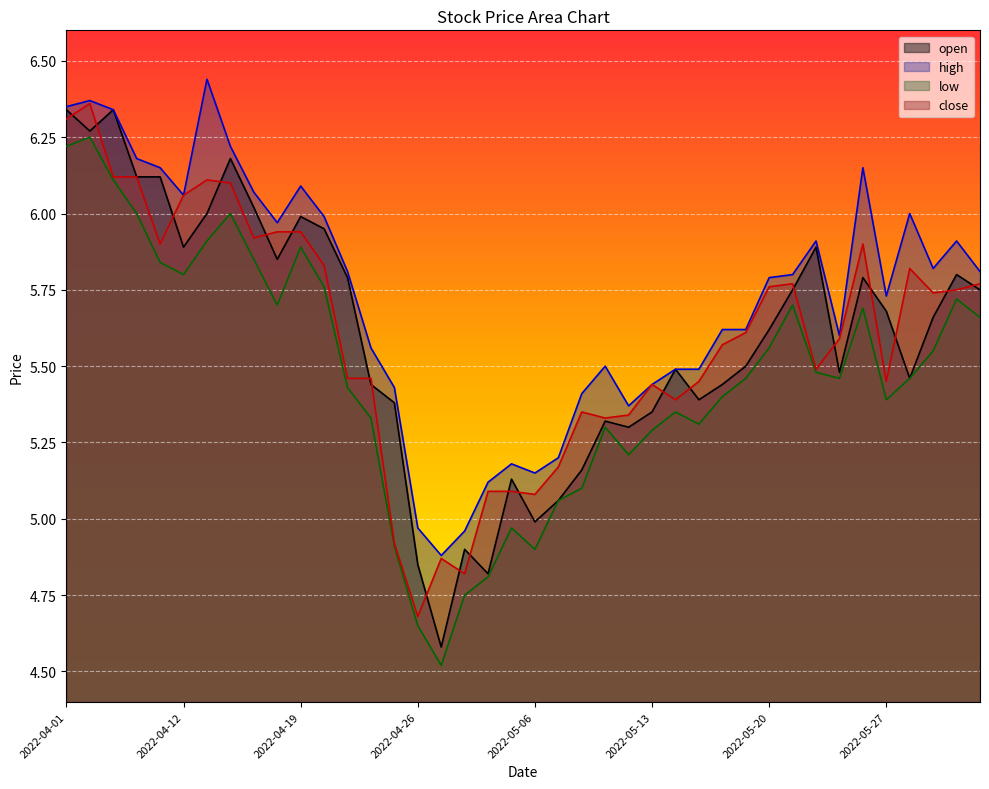

True or false: close and high intersect in this chart.

False